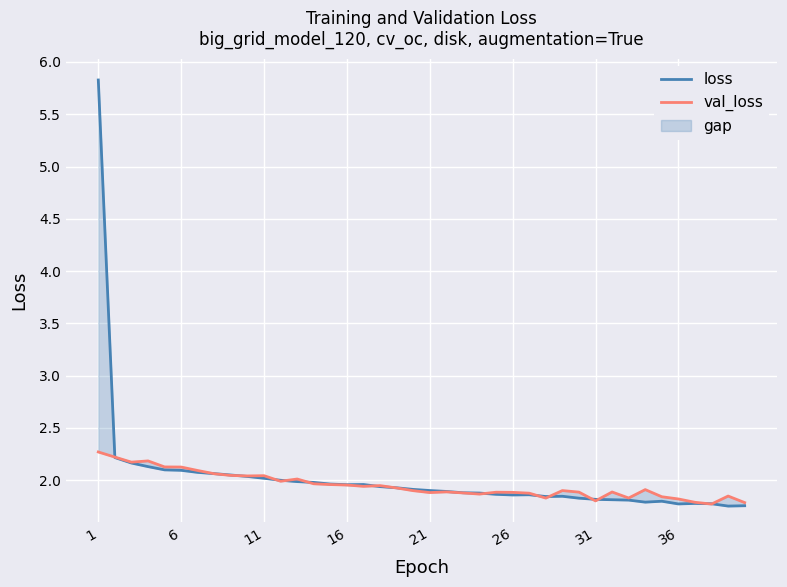

What is the difference between the maximum and minimum values in the loss series?

4.1